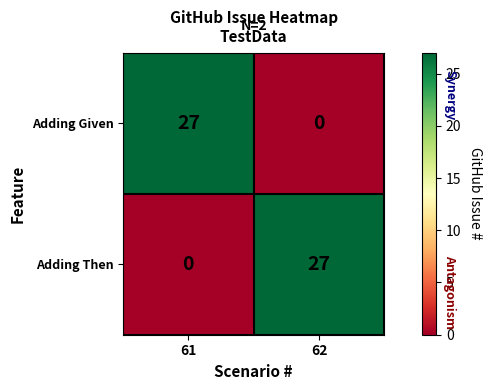

Is the value of Adding Given at 61 greater than the value of Adding Then at 61?

Yes